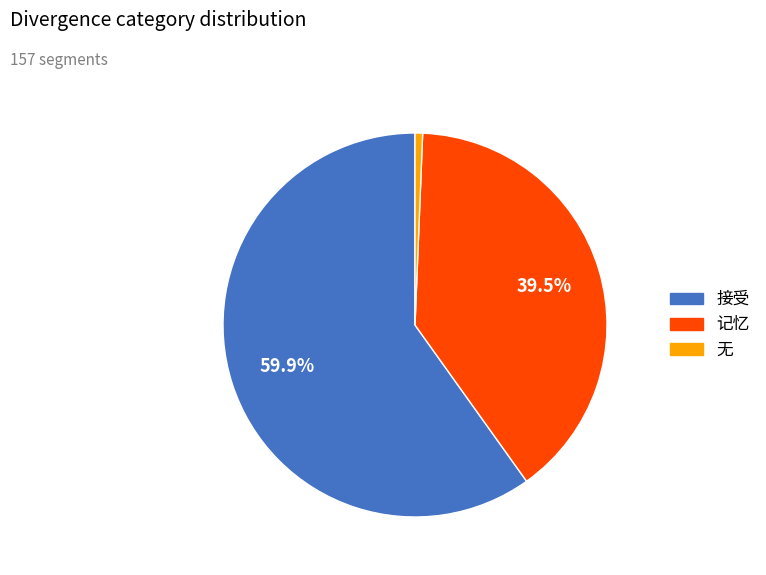

What percentage is the 接受 slice, to the nearest percent?

60%